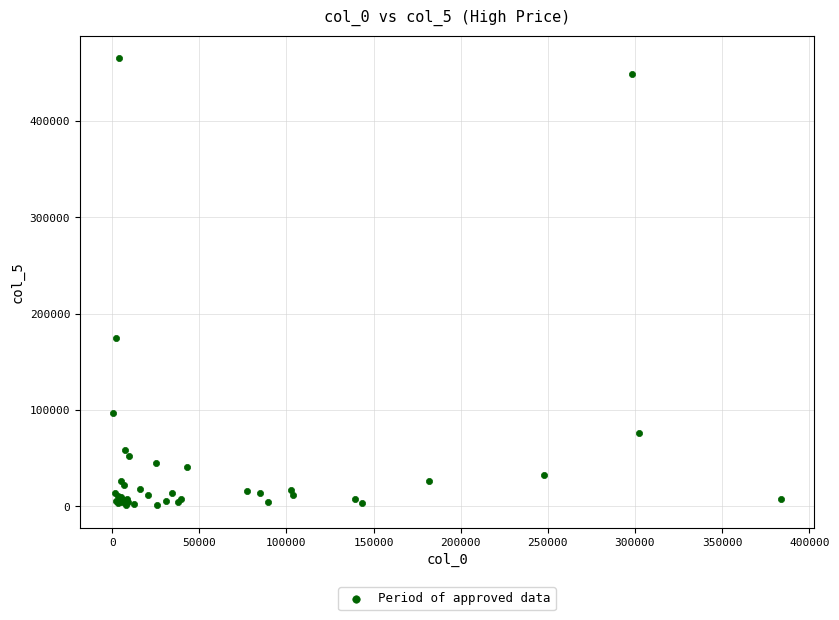

What Y value in the scatter plot is closest to 233245?

175000